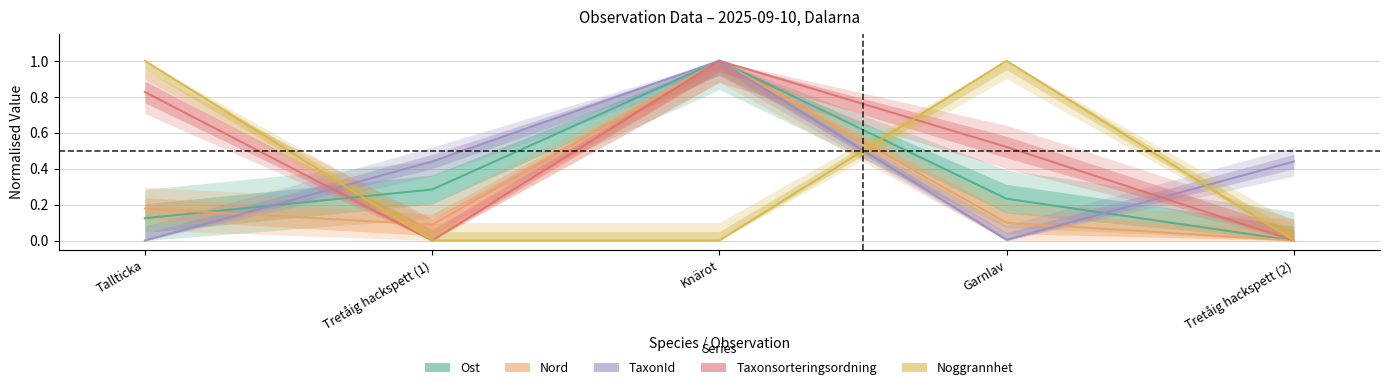

Which label corresponds to the largest value in the chart?

Knärot